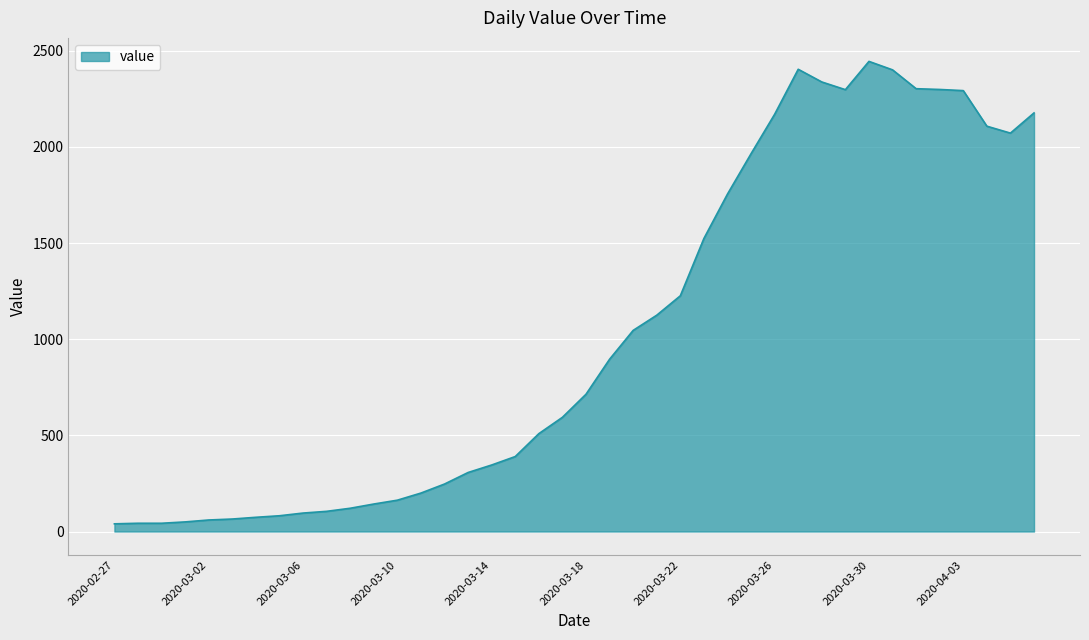

What is the greatest value displayed?

2445